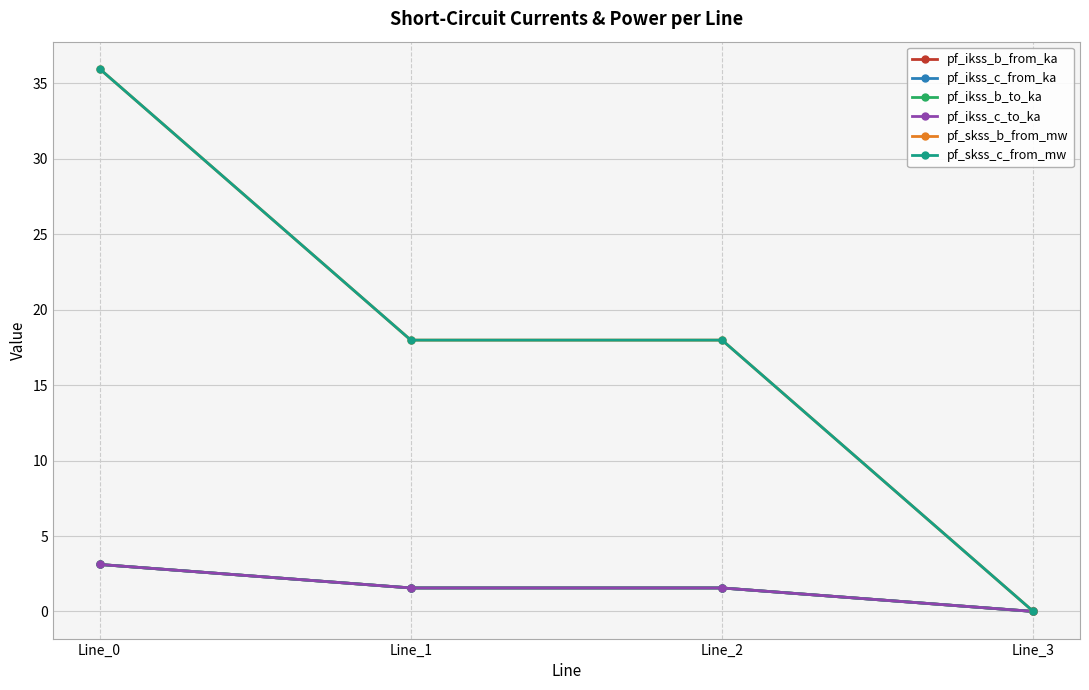

The value of pf_skss_c_from_mw at Line_3 is 0.0. True or false?

True